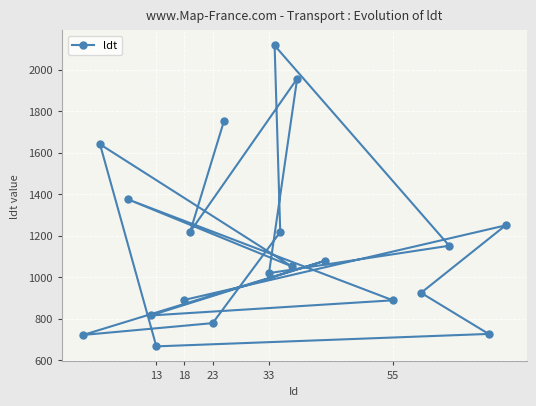

Is it true that the value at 23 is 778?

True